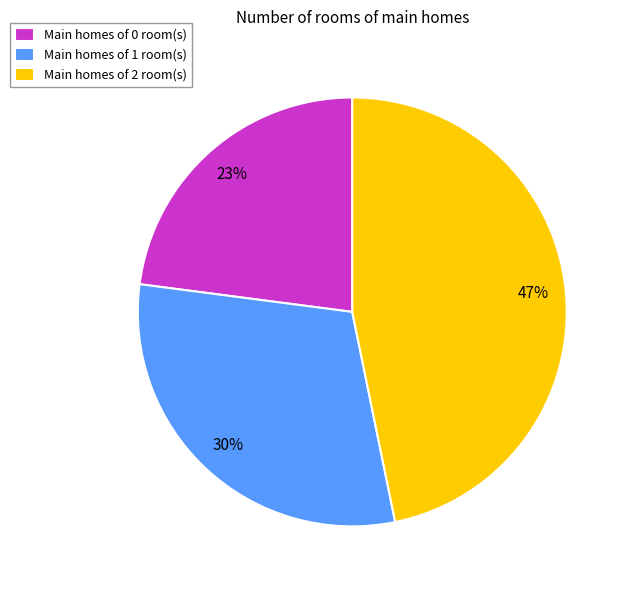

Combined, do Main homes of 1 room(s) and Main homes of 2 room(s) account for over 50%?

Yes